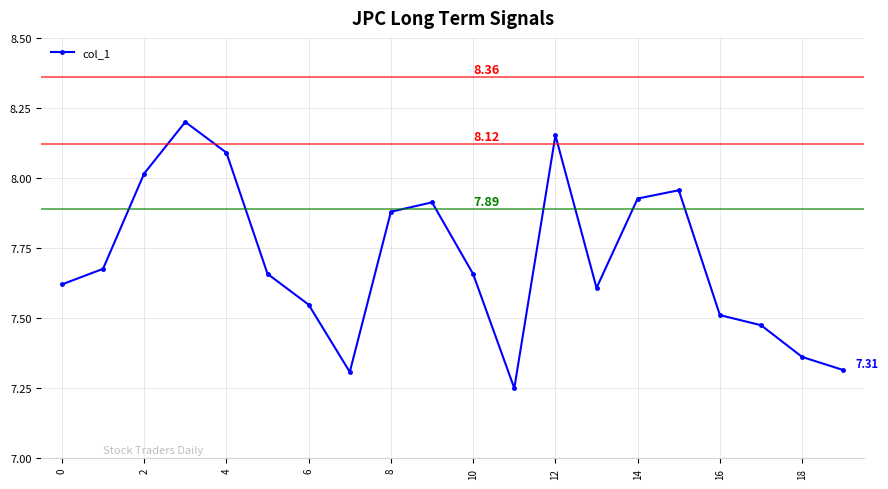

How many points are lower than both their immediate neighbors (excluding endpoints)?

3